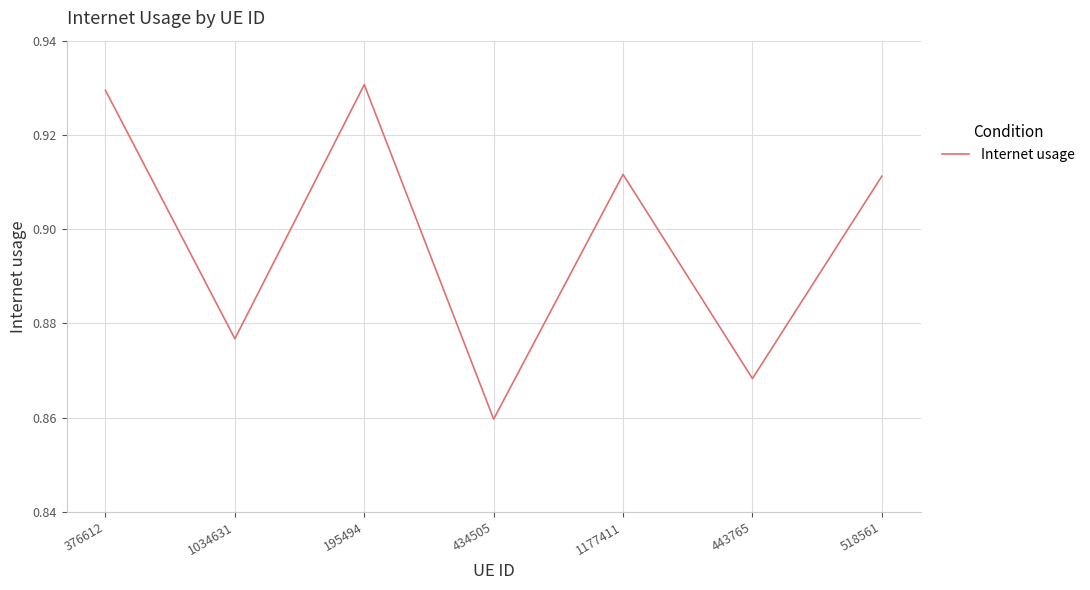

What is the change in value from 434505 to 1177411?

+0.1